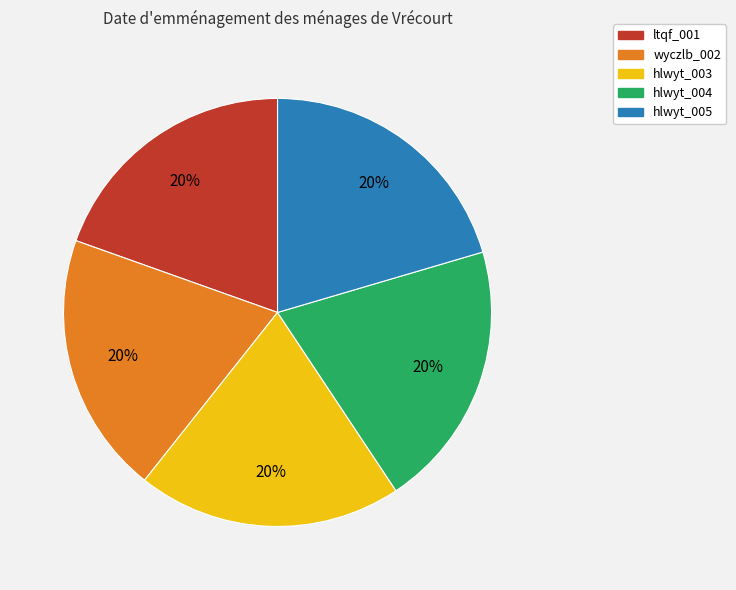

What is the ratio of the value at hlwyt_005 to the value at wyczlb_002?

1.0